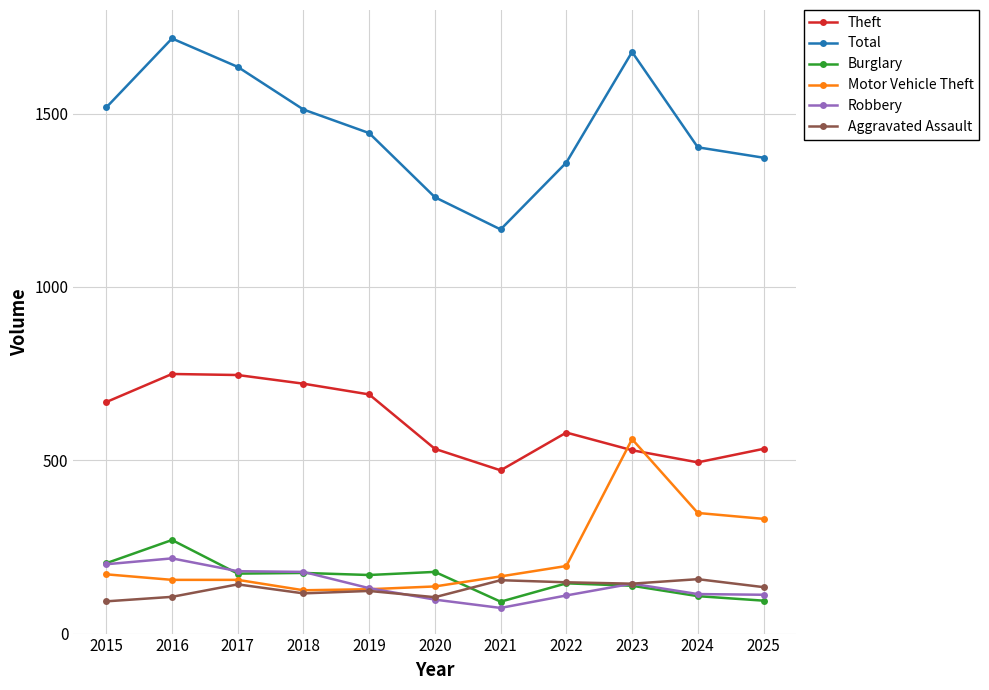

At how many categories does at least one series exceed 1100?

11